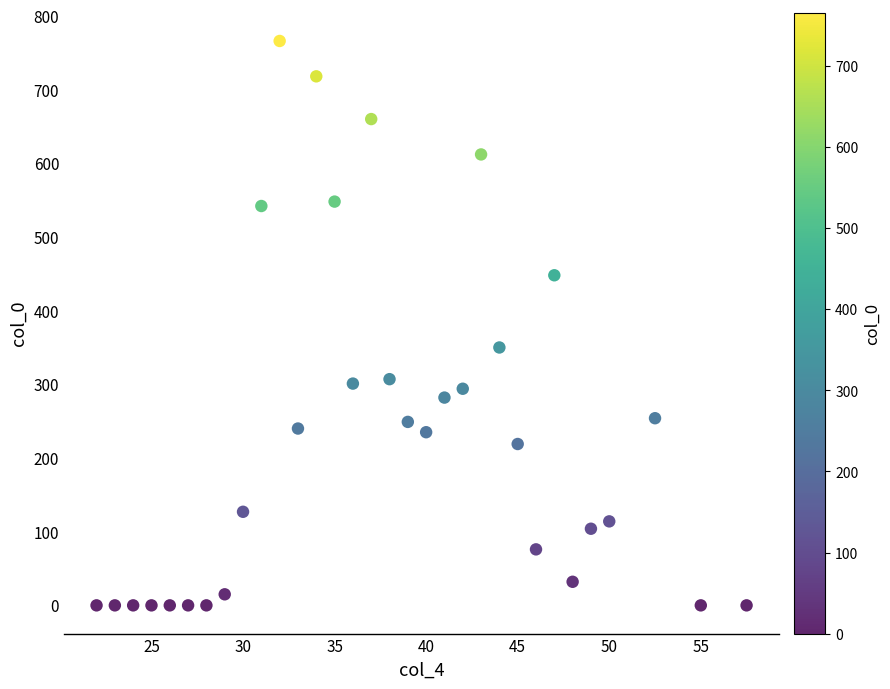

What Y value in the scatter plot is closest to 383?

350